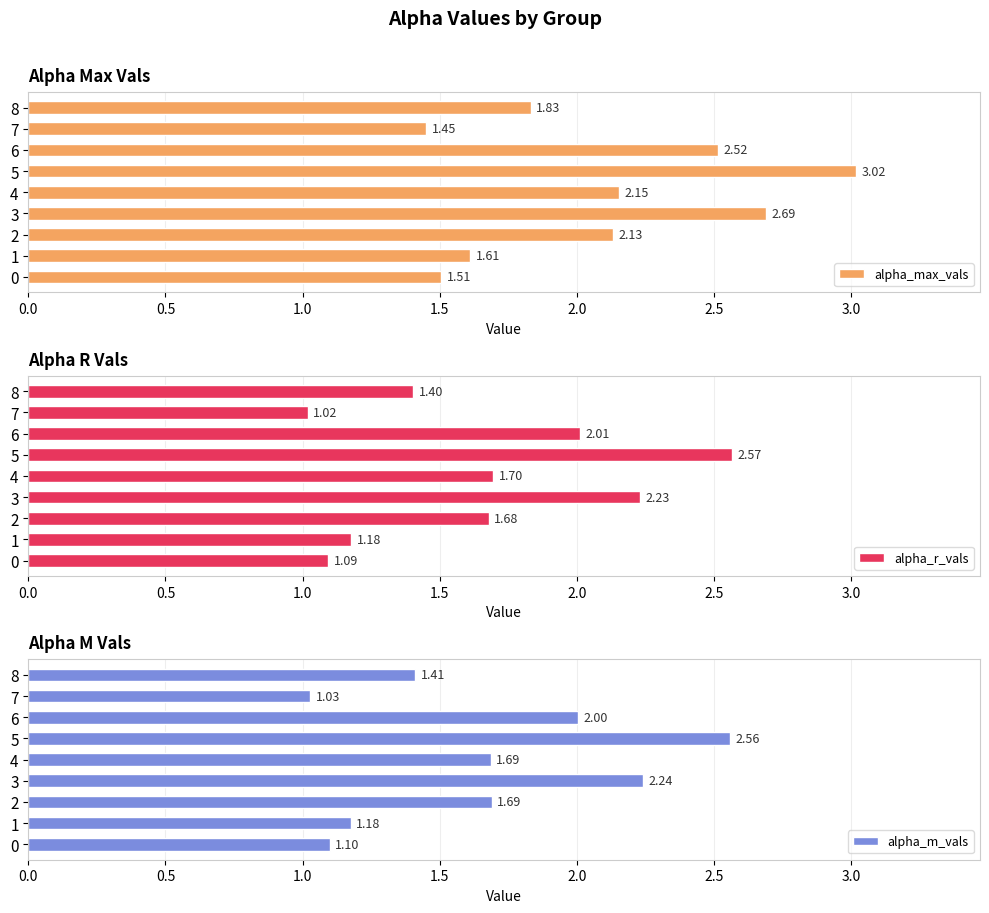

How many bars are there in total?

27